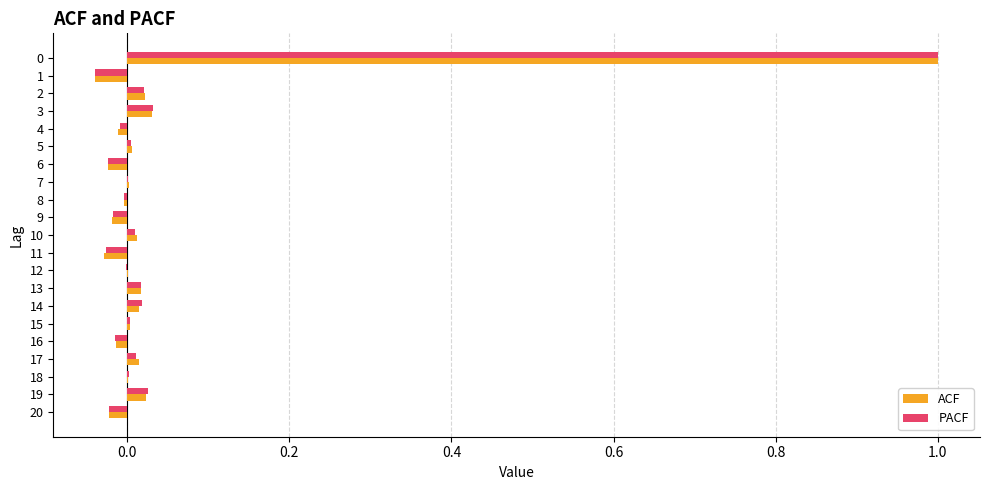

What is the sum of all PACF values?

1.0